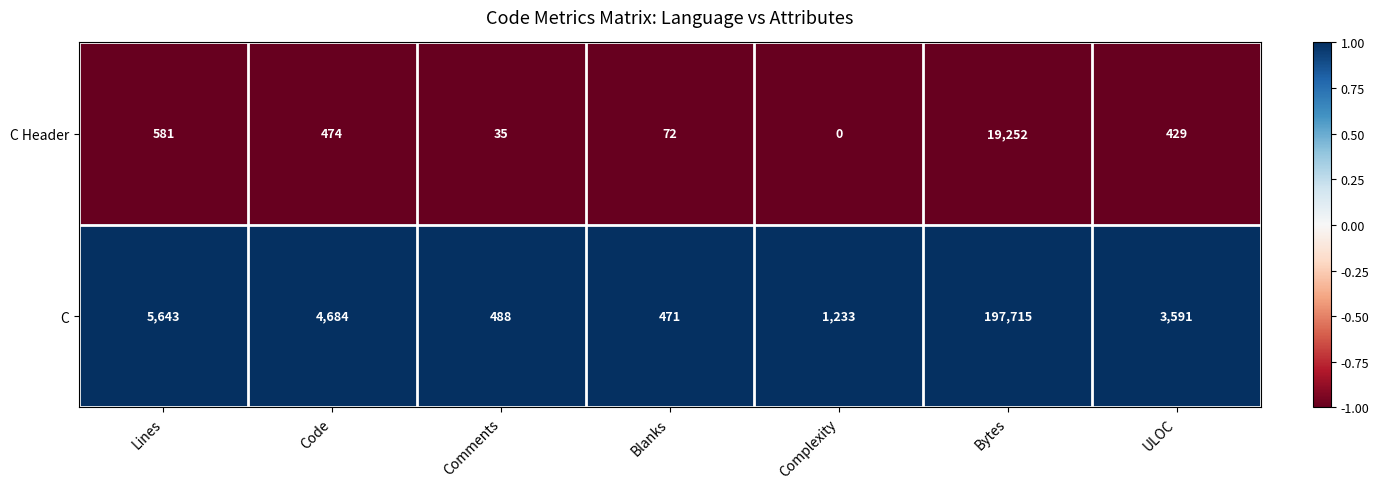

What is the difference between the maximum and minimum values in the C series?

197244